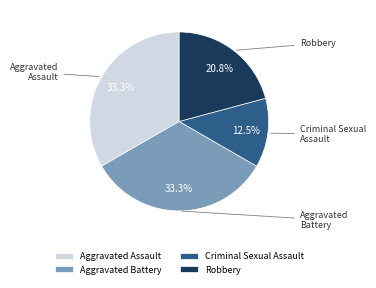

Which slice is the smallest?

Criminal Sexual Assault